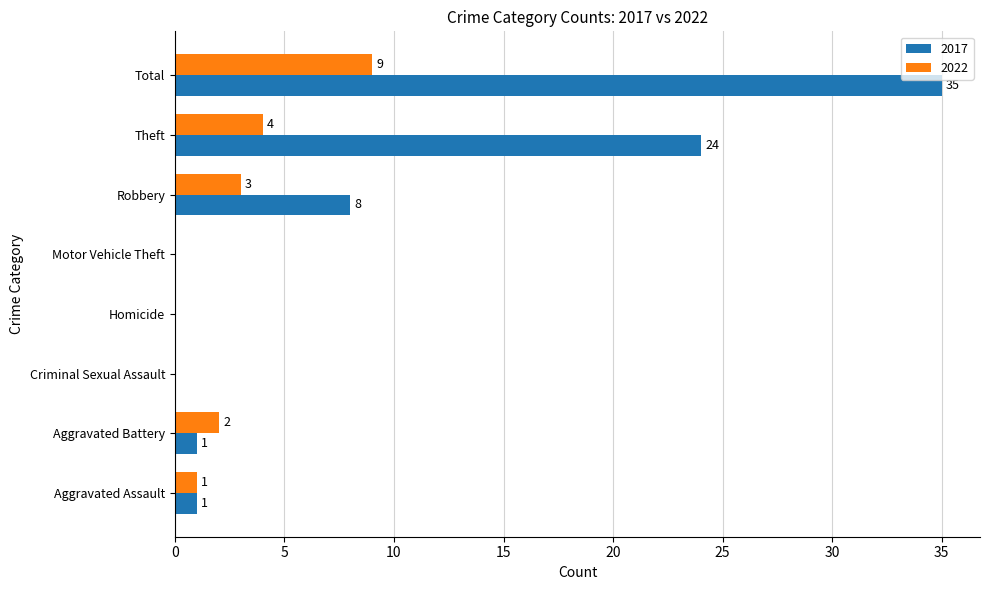

What is the sum of the 2017 values at Homicide and Theft?

24